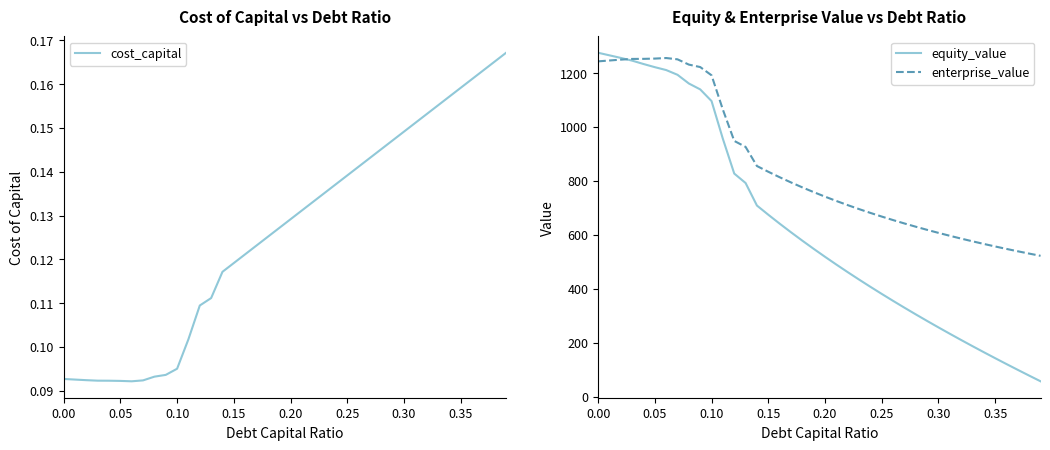

How many data points does each series have?

40